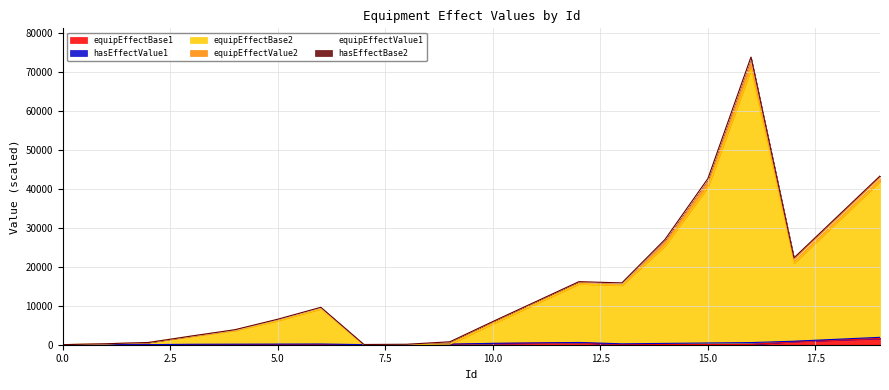

Which series ends up on top after the final intersection of hasEffectBase2 and hasEffectValue1?

hasEffectValue1